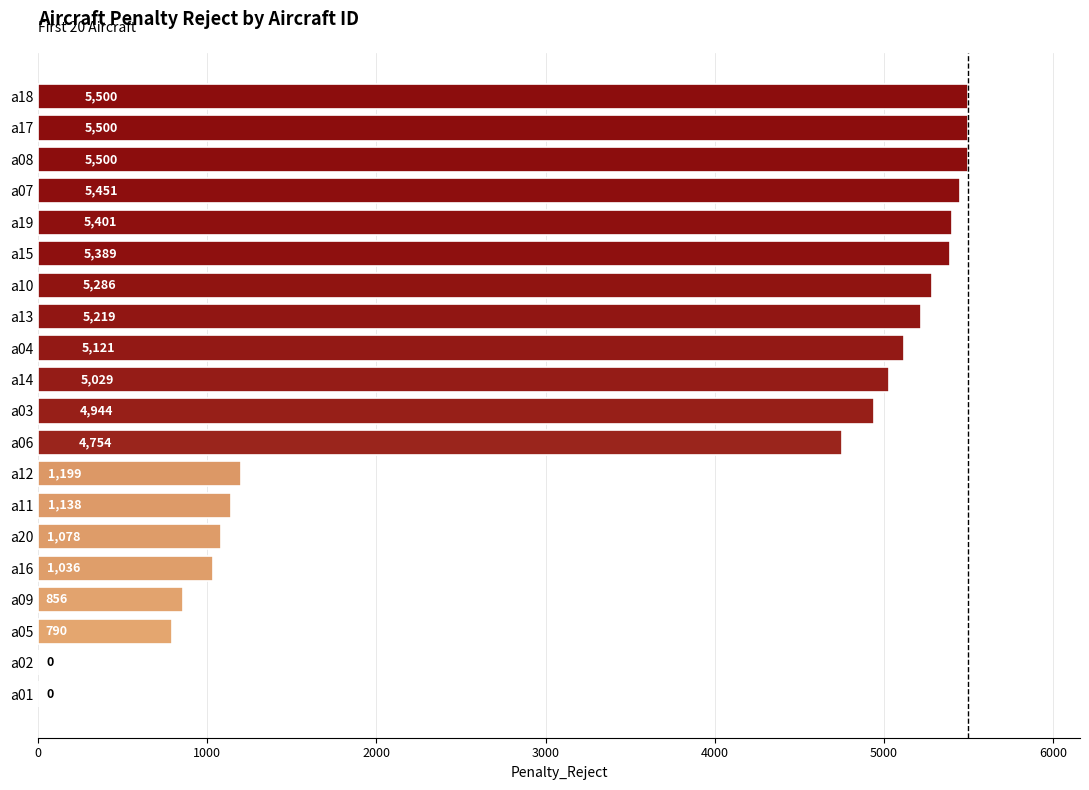

What value does the data have at a12, to the nearest 100?

1200